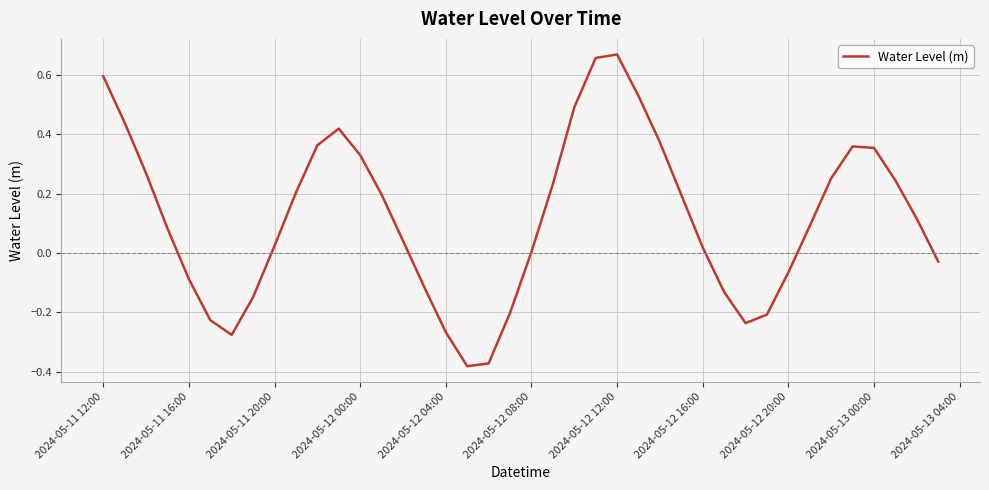

What is the difference between the maximum and minimum values?

1.0